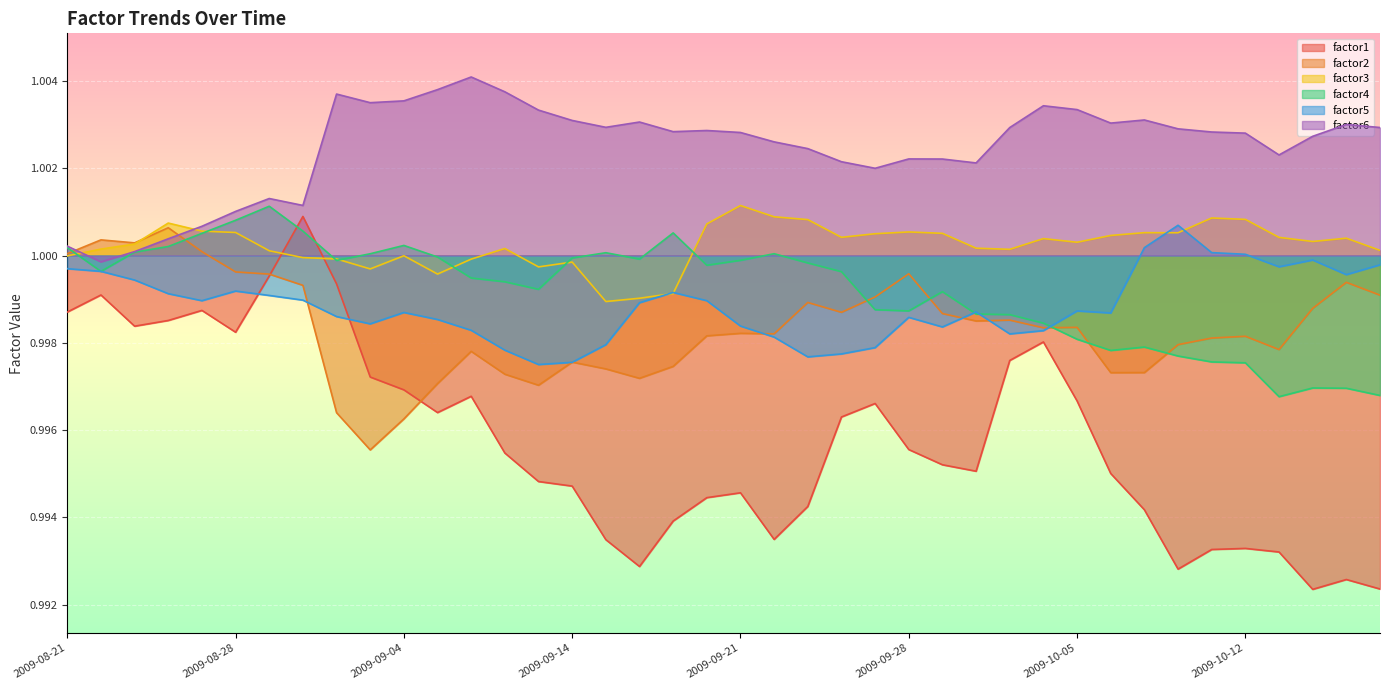

Does the chart display data point markers on the line(s)?

No